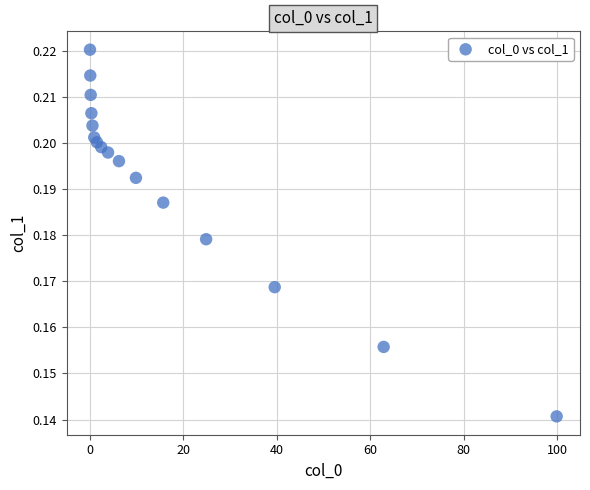

What is the range of X values (max minus min)?

99.8